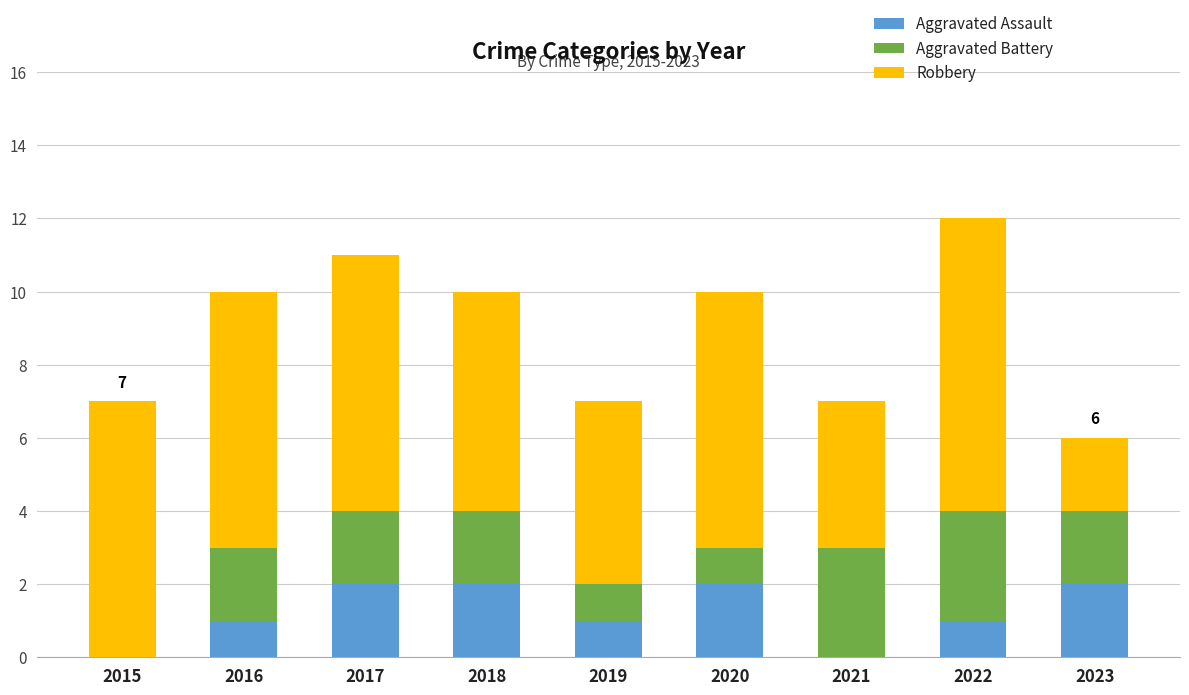

Count the number of data series in this chart.

3